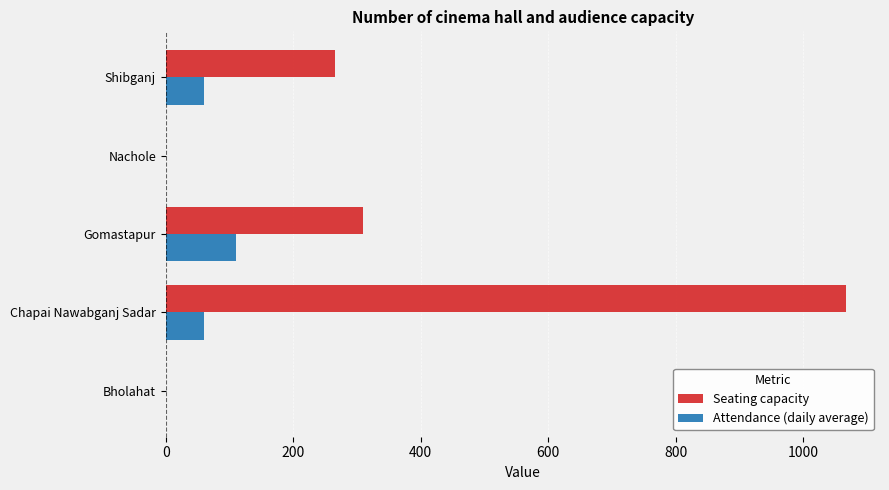

At which category is the sum across all series the highest?

Chapai Nawabganj Sadar